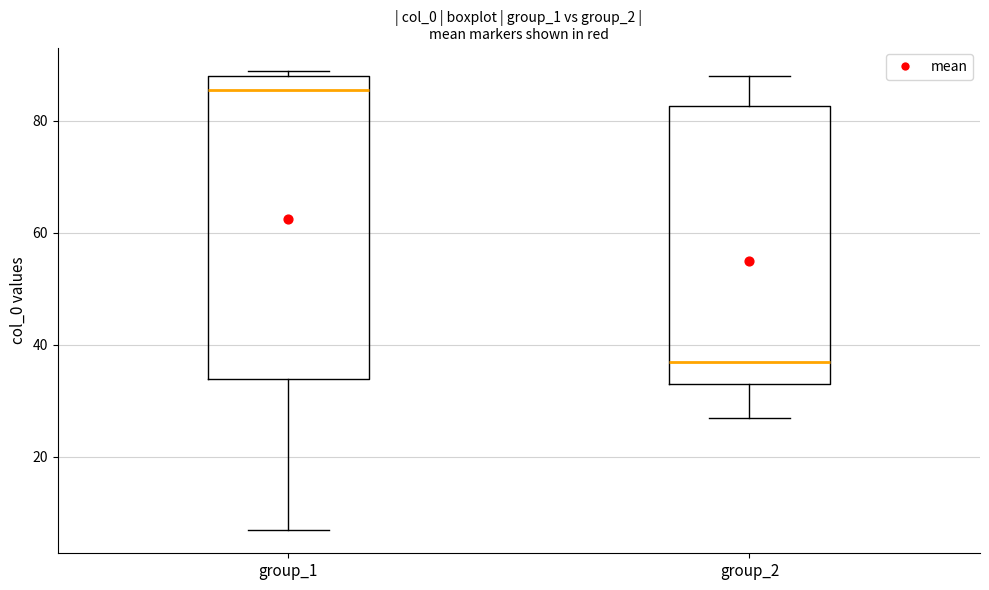

Reading left to right, transcribe this box plot: for each box, give where its median line is, the range the box spans, and where its two whiskers end, as read against the y-axis. The values are not printed on the chart, so give them approximately, as read against the axis.

group_1: median 86, box 34 to 88, whiskers 6 to 90
group_2: median 38, box 34 to 82, whiskers 28 to 88